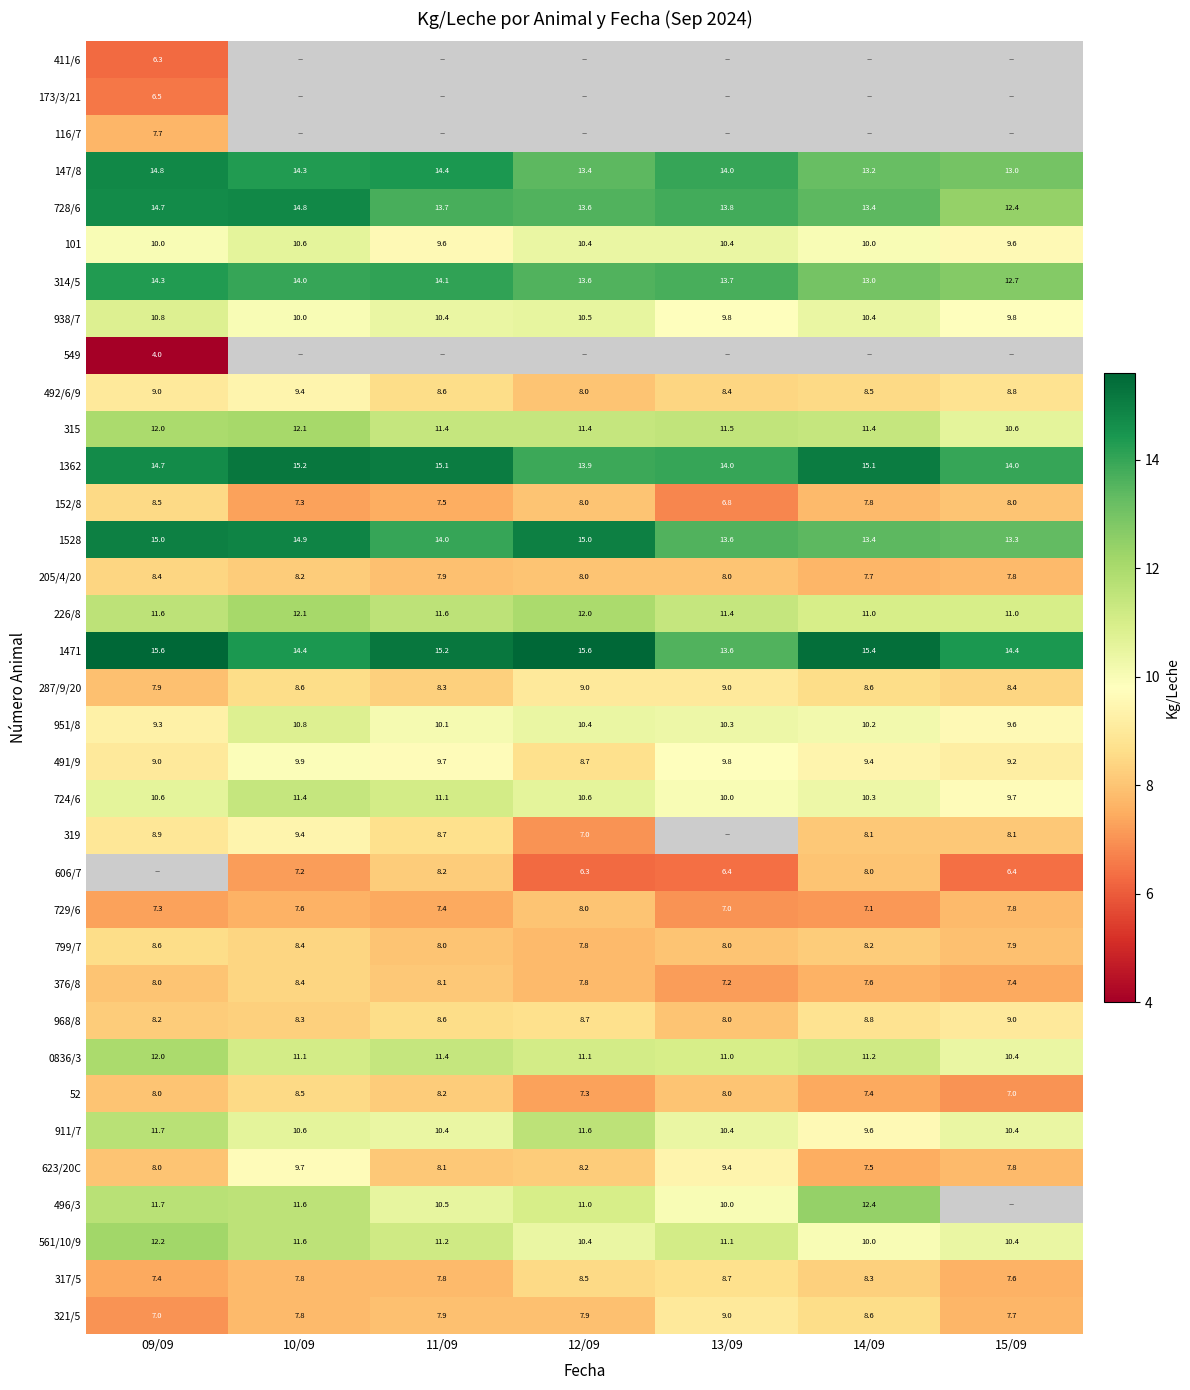

Which category has the highest value across all series?

09/09